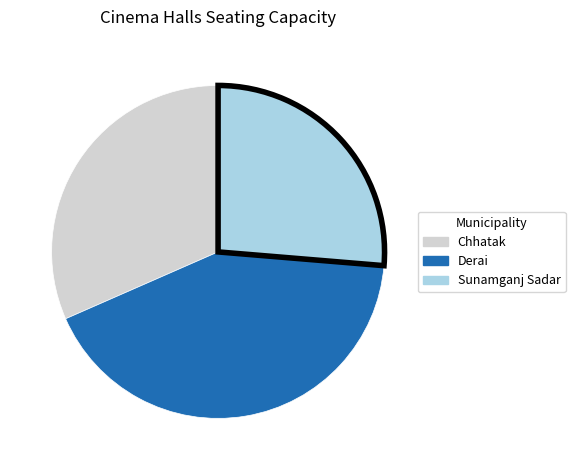

Rank the categories by value from highest to lowest.

Derai, Chhatak, Sunamganj Sadar